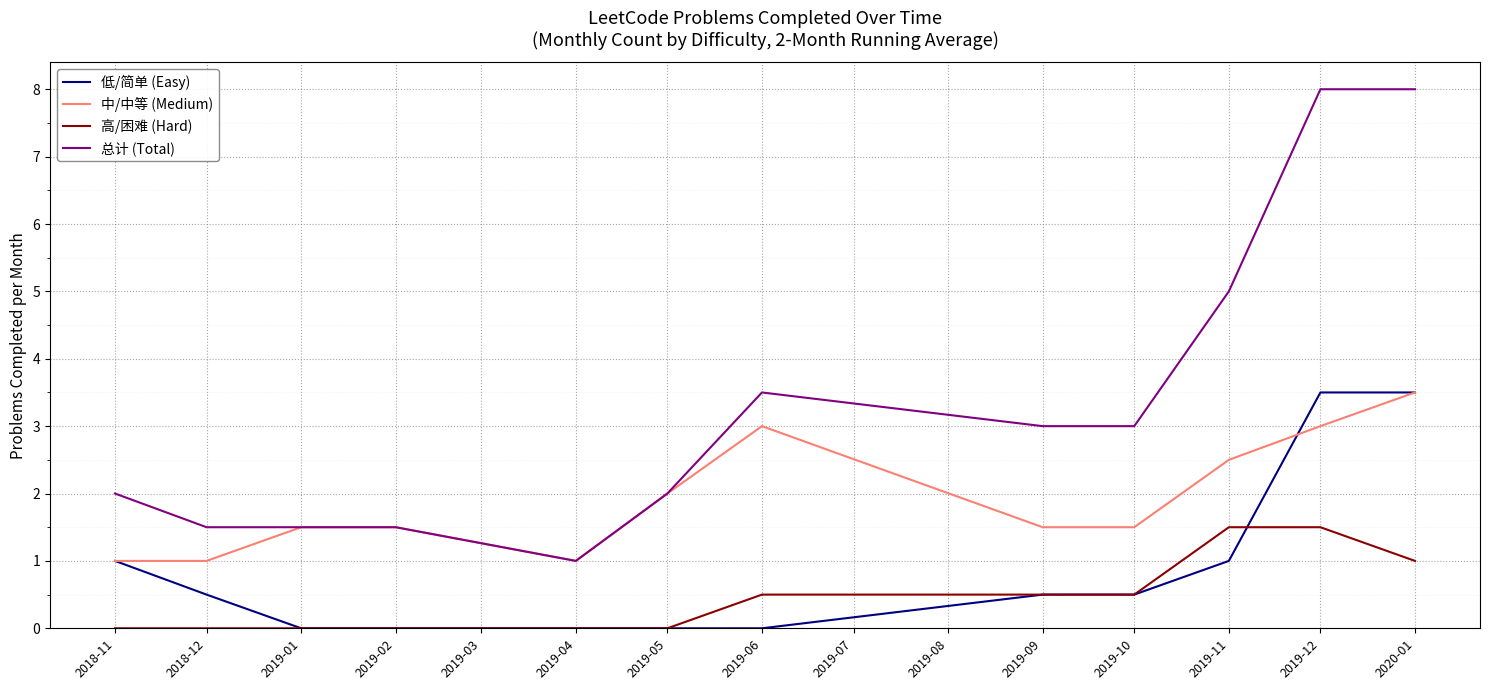

The value of 中/中等 (Medium) at 2019-01 is 2.0. True or false?

False